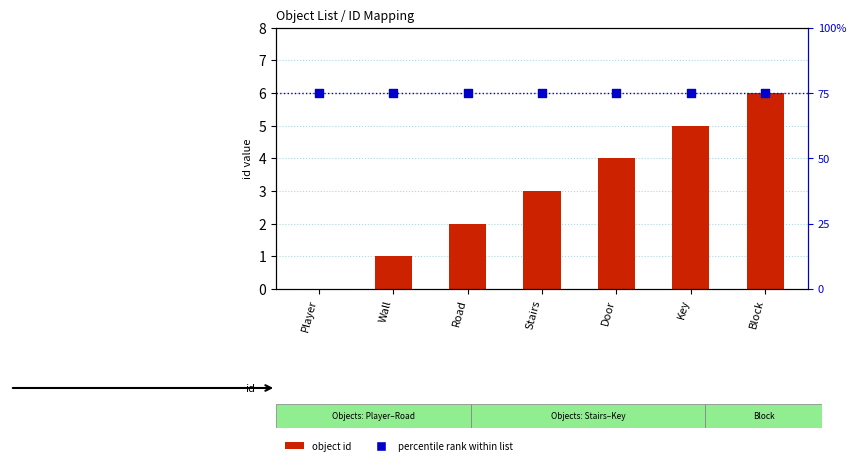

Which series contains the highest Y value?

object id